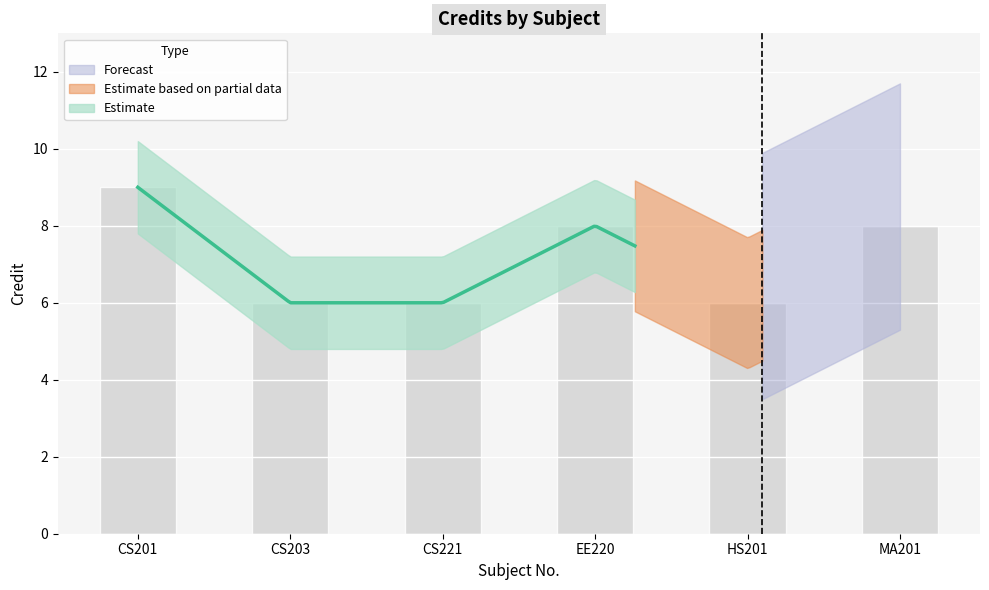

At which category does the chart reach its minimum across all series?

CS203